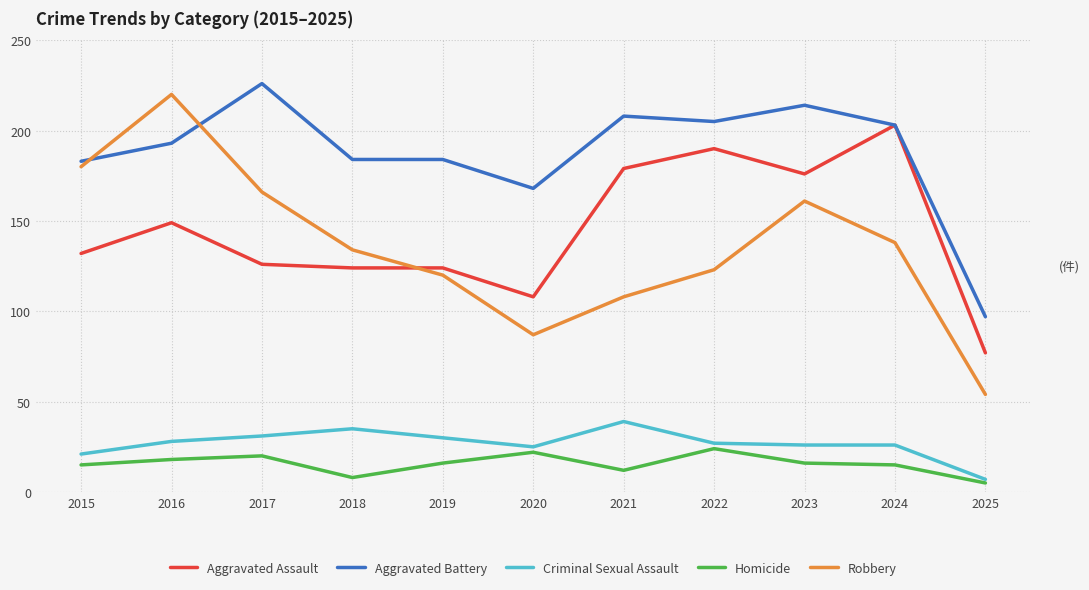

What value does the Robbery series have at 2023?

161